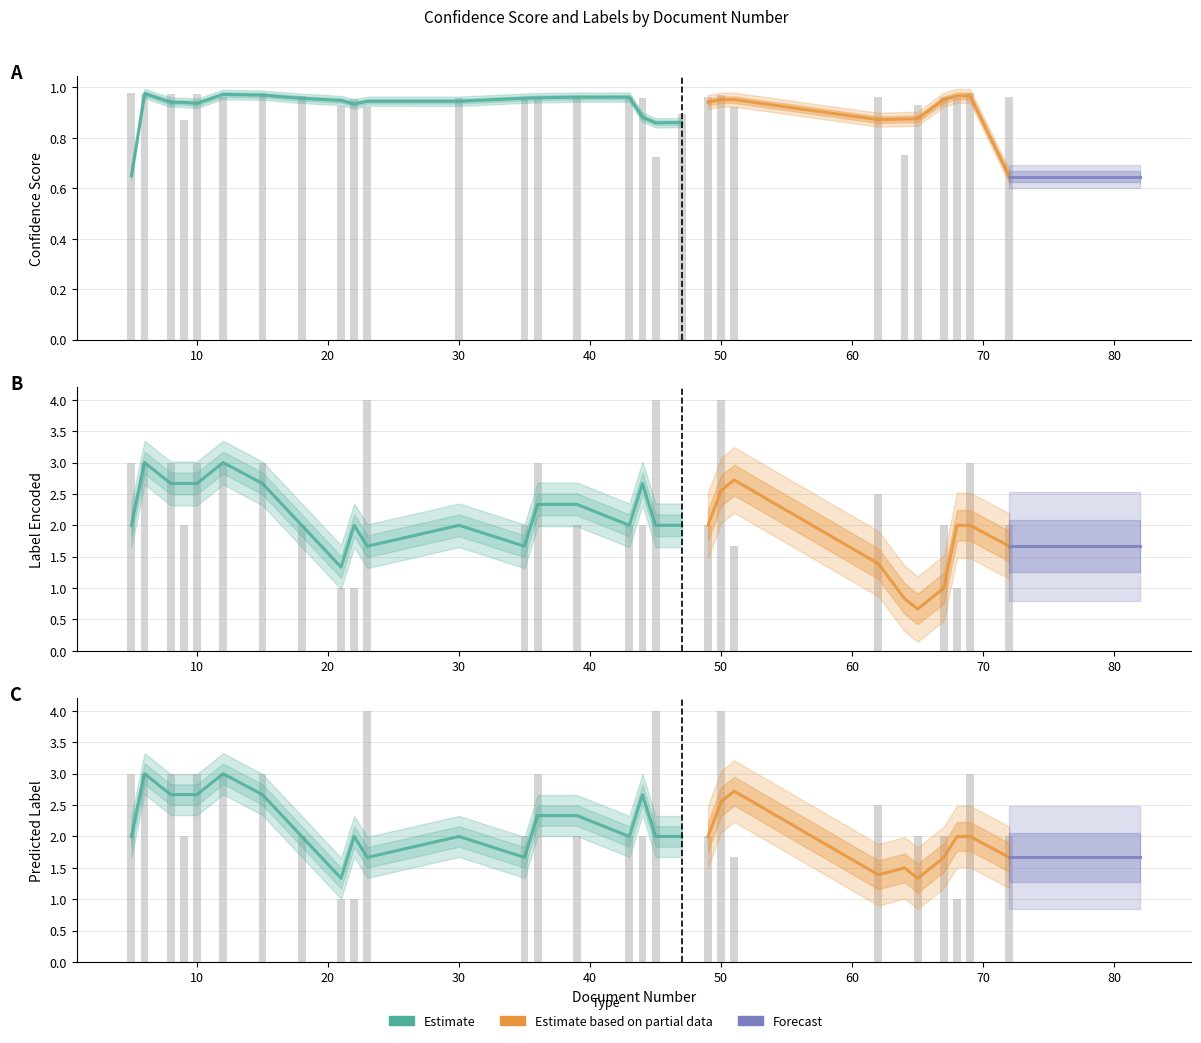

Which series has the largest range (max minus min)?

label encoded